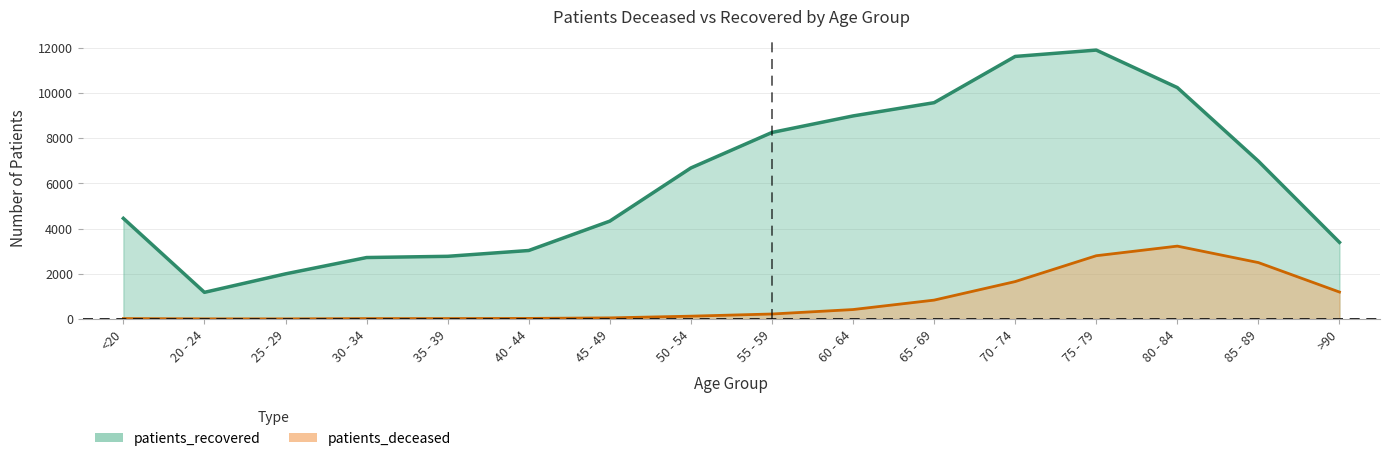

Reading left to right, transcribe all the data shown in this chart.

patients_deceased: 17	4	3	16	17	24	47	123	219	416	833	1653	2796	3221	2493	1190
patients_recovered: 4448	1177	1994	2716	2770	3027	4326	6677	8247	8978	9564	11609	11890	10232	6978	3388